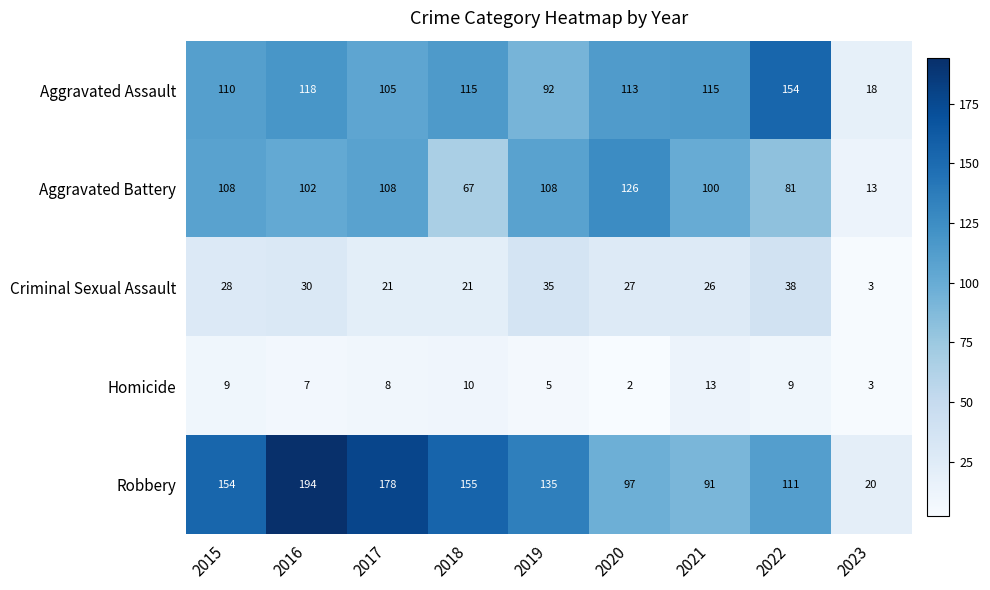

Which category has the highest value in the Robbery series?

2016